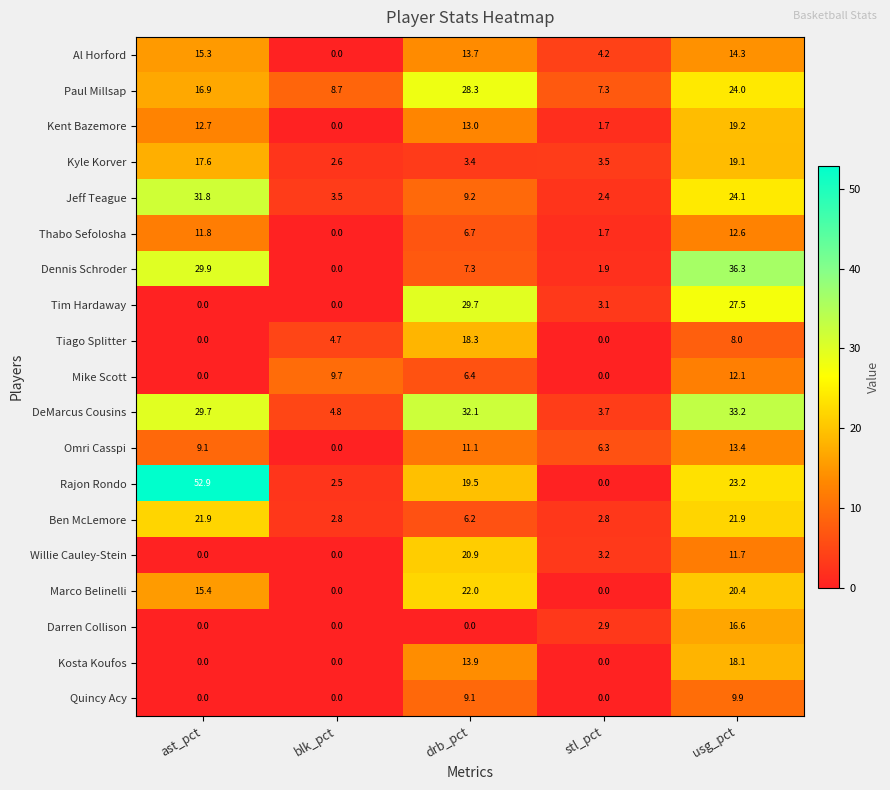

What is the greatest value displayed?

52.9